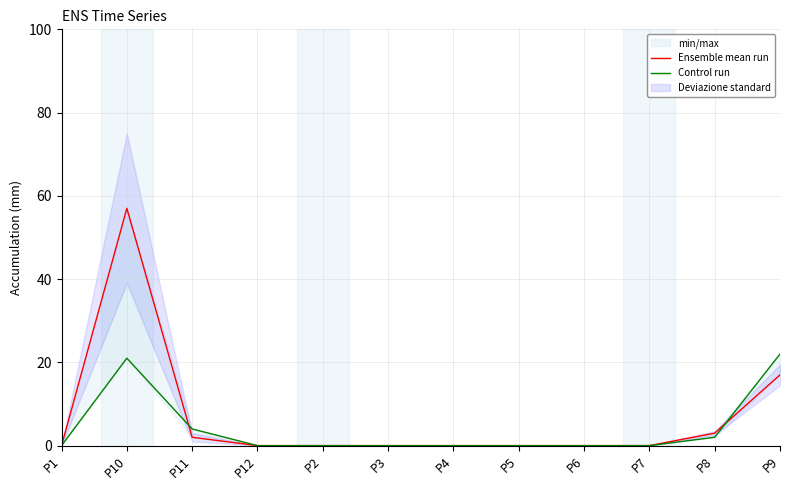

At which category is the sum across all series the highest?

P10